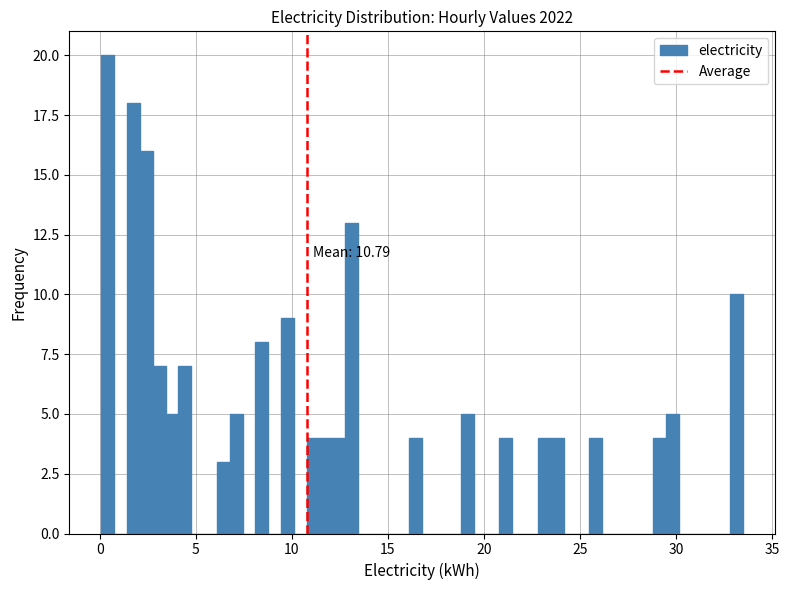

Read against the x-axis, roughly where is the centre of the tallest bar?

0.5